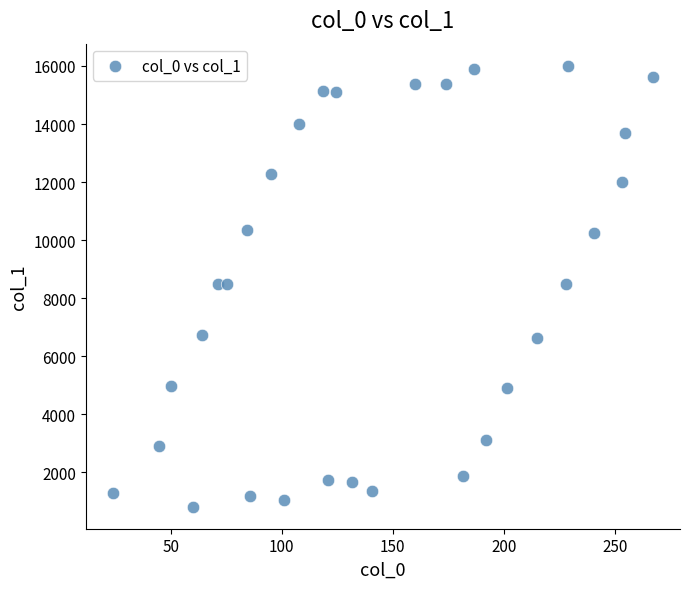

What is the range of Y values (max minus min)?

15191.0